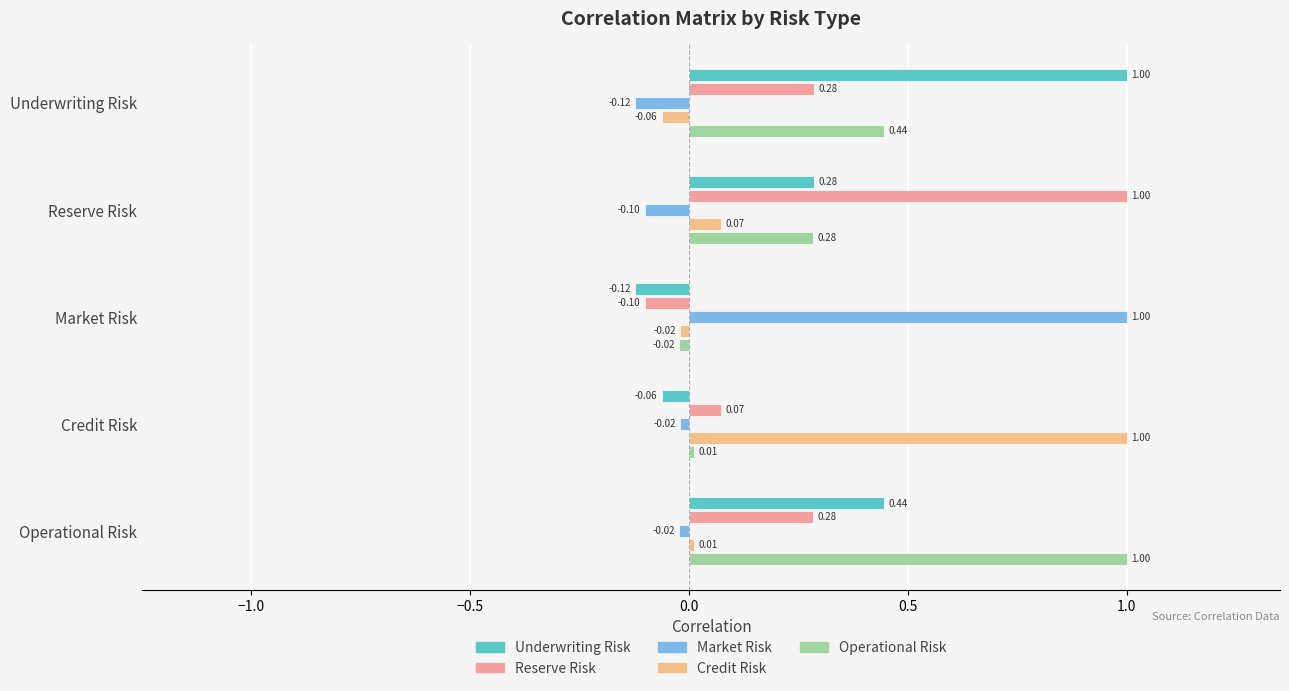

How many values in Operational Risk are above zero?

4